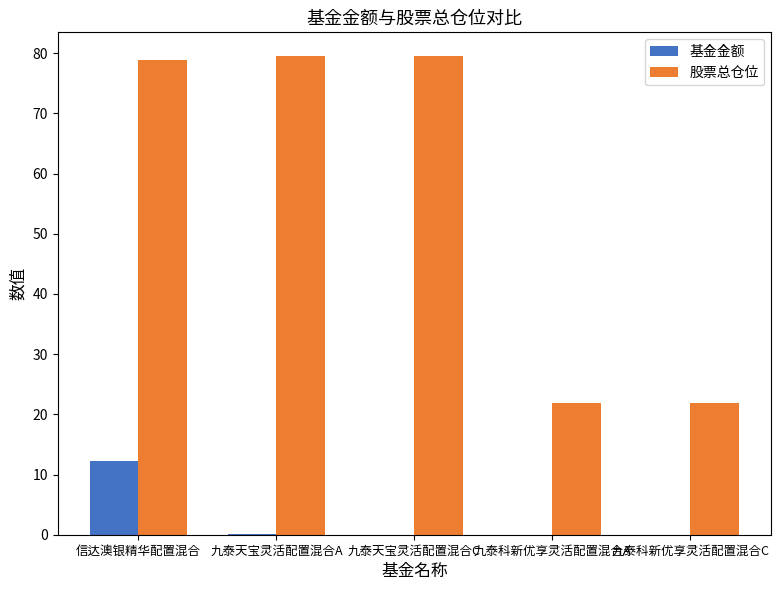

True or false: 股票总仓位 has a value of 47.7 at 九泰天宝灵活配置混合C.

False